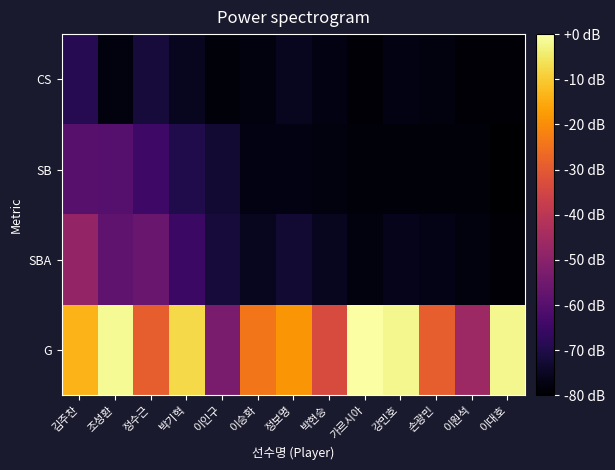

Rank the series at 박기혁 from highest to lowest value.

G, SBA, SB, CS